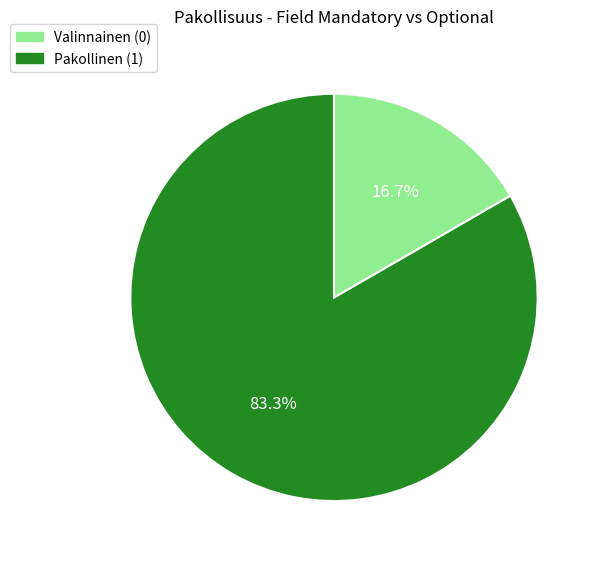

Is there any slice that represents more than half of the pie?

Yes